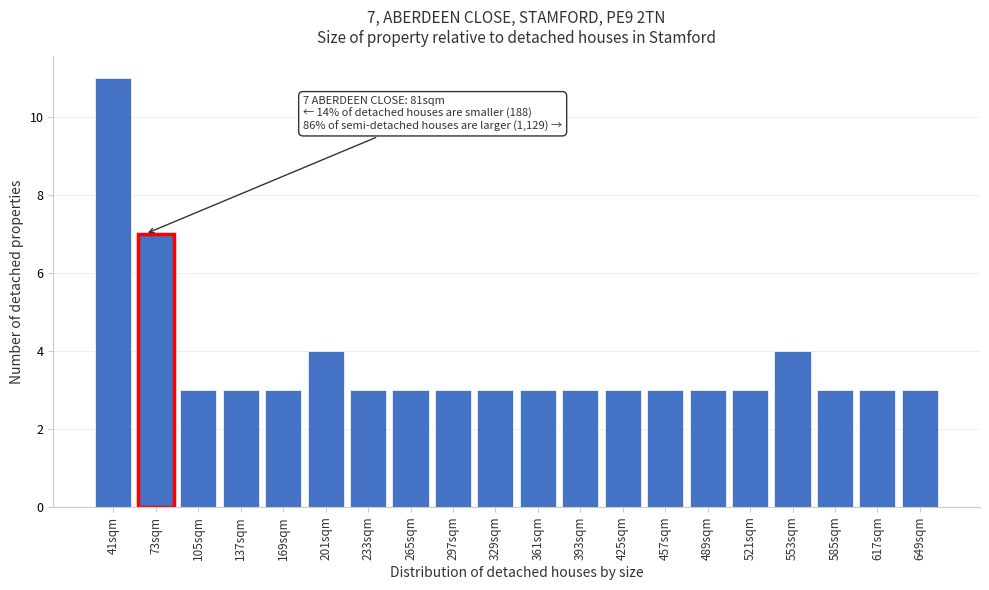

Reading right to left, list all the values displayed in this chart.

649sqm=3	617sqm=3	585sqm=3	553sqm=4	521sqm=3	489sqm=3	457sqm=3	425sqm=3	393sqm=3	361sqm=3	329sqm=3	297sqm=3	265sqm=3	233sqm=3	201sqm=4	169sqm=3	137sqm=3	105sqm=3	73sqm=7	41sqm=11